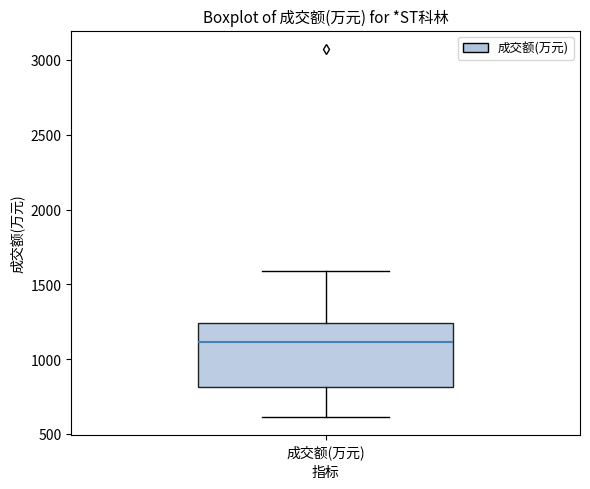

Read this box plot against the y-axis: the position of the median line, the range covered by the box, and the ends of both whiskers. The values are not printed on the chart, so give them approximately, as read against the axis.

median 1100, box 800 to 1250, whiskers 600 to 1600